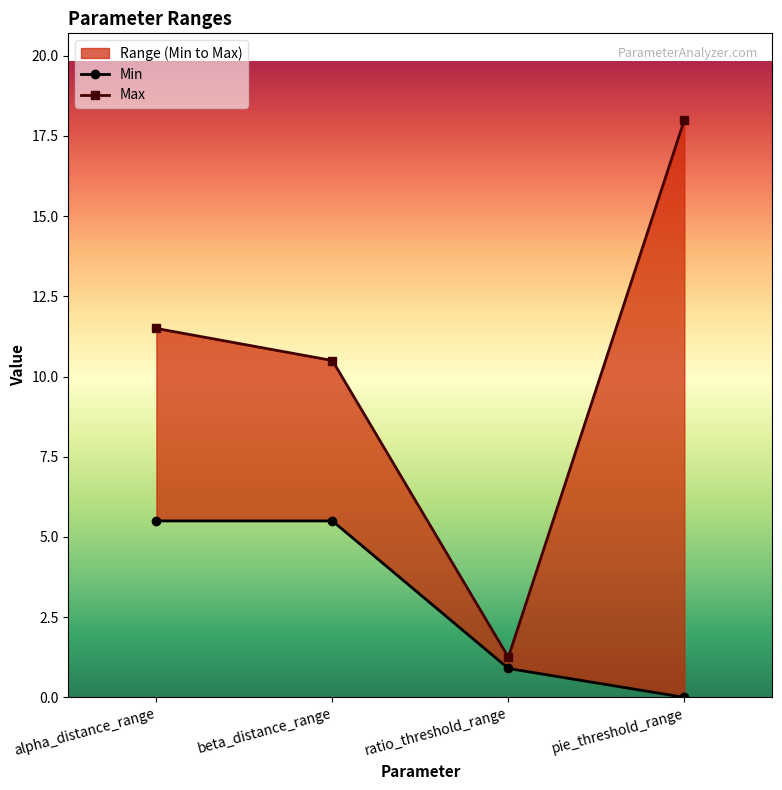

Count the number of data series in this chart.

2